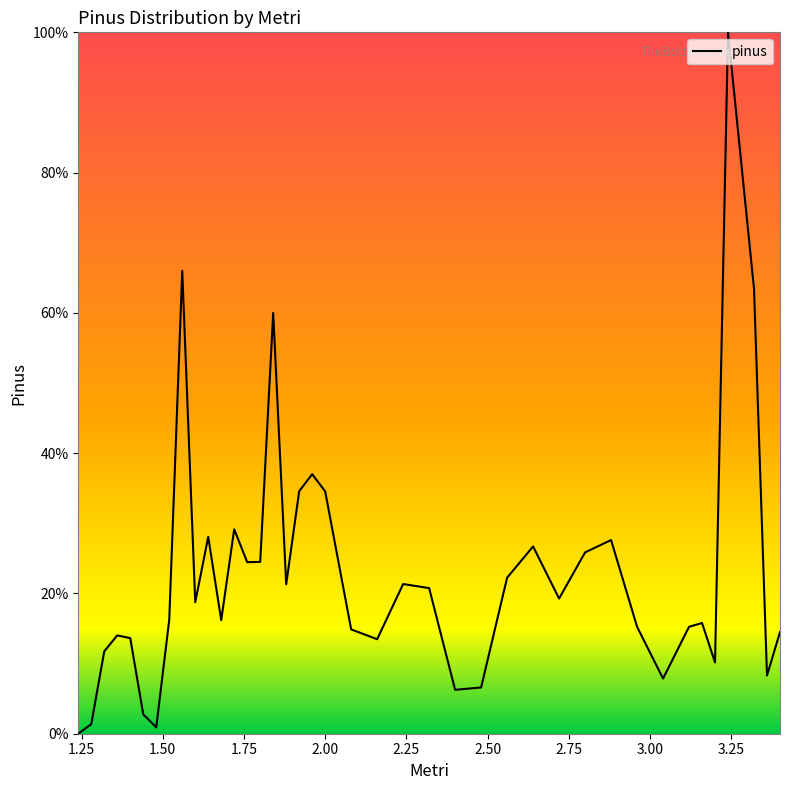

What is the difference between the maximum and minimum values?

100.0